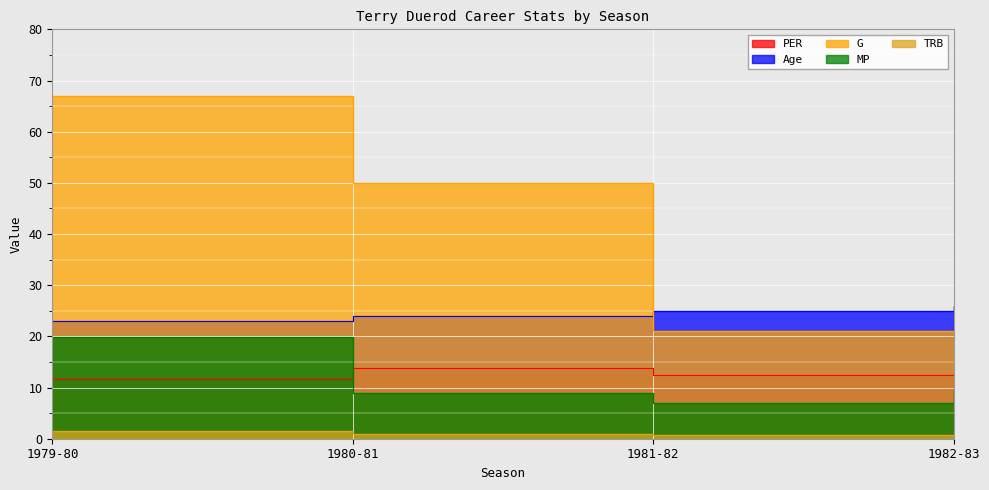

How many data points in G are less than 50?

2